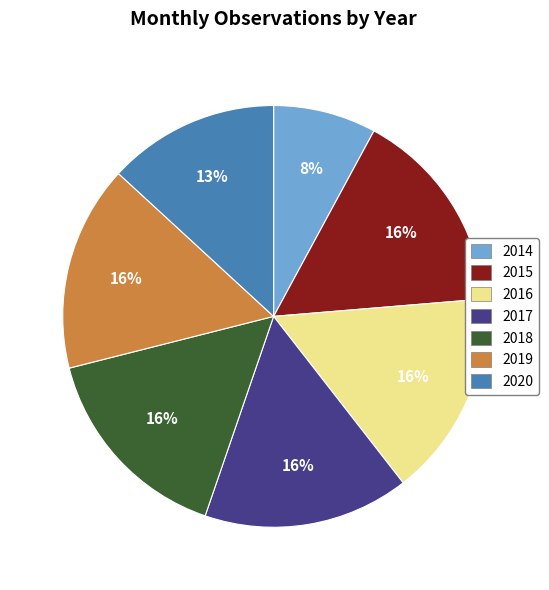

Is it true that 2018 is 16% of the pie?

True